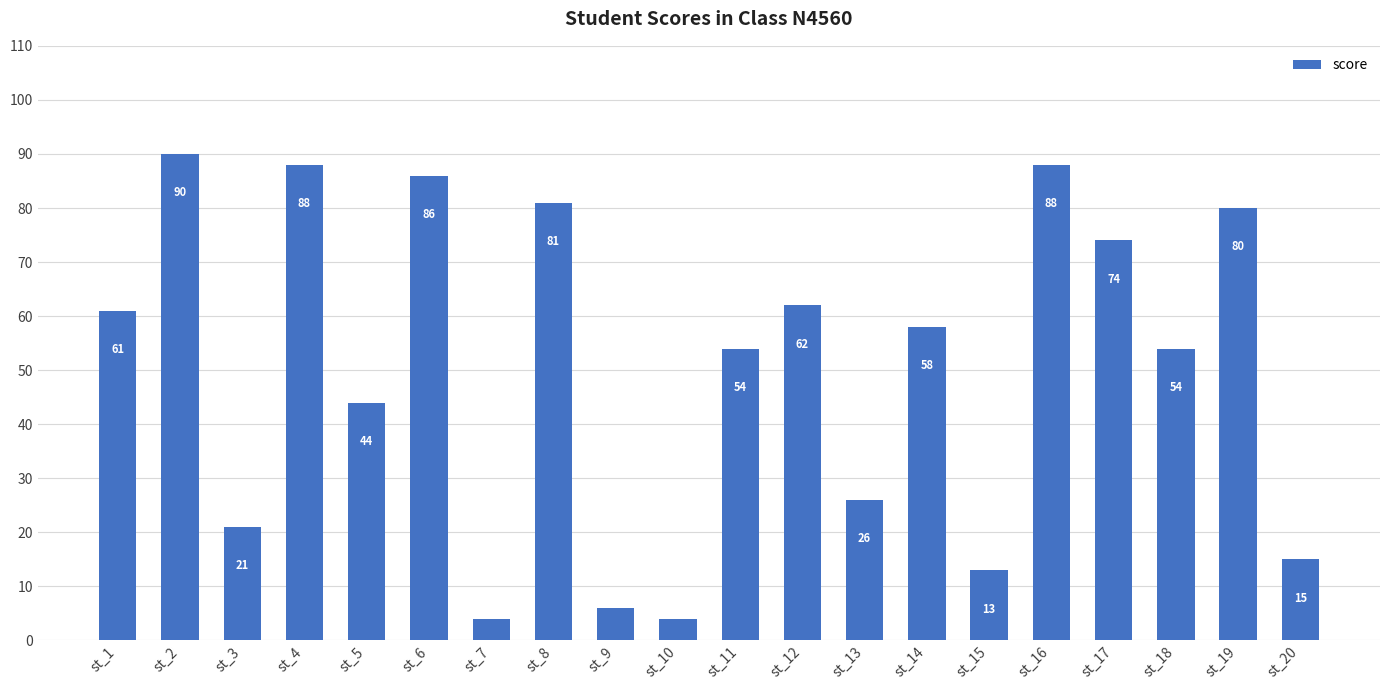

What is the greatest value displayed?

90